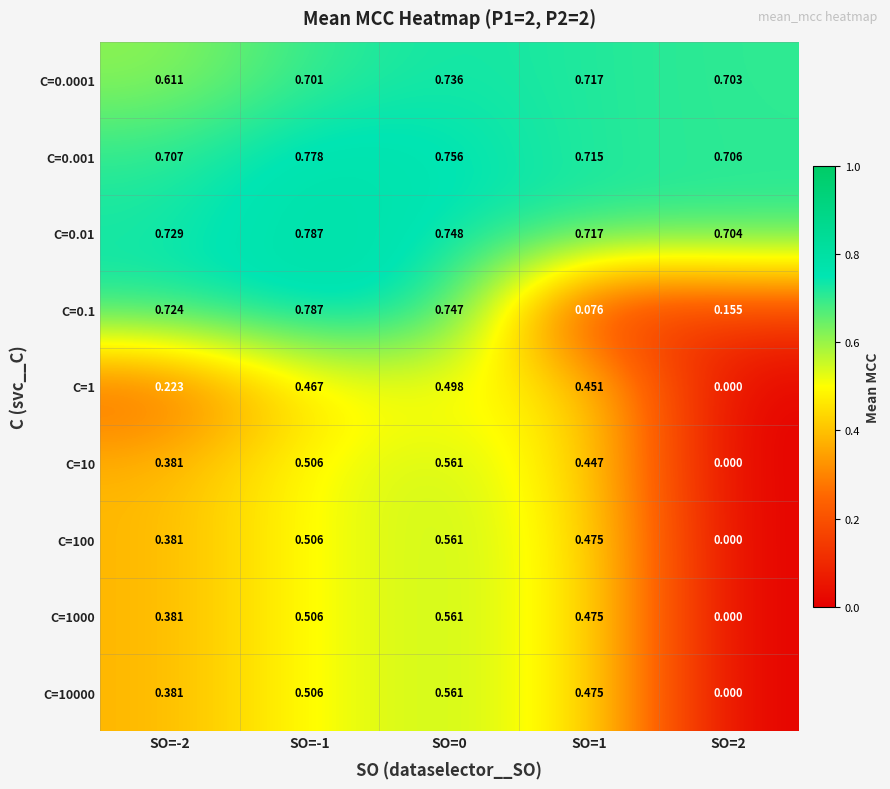

Count the number of data series in this chart.

9